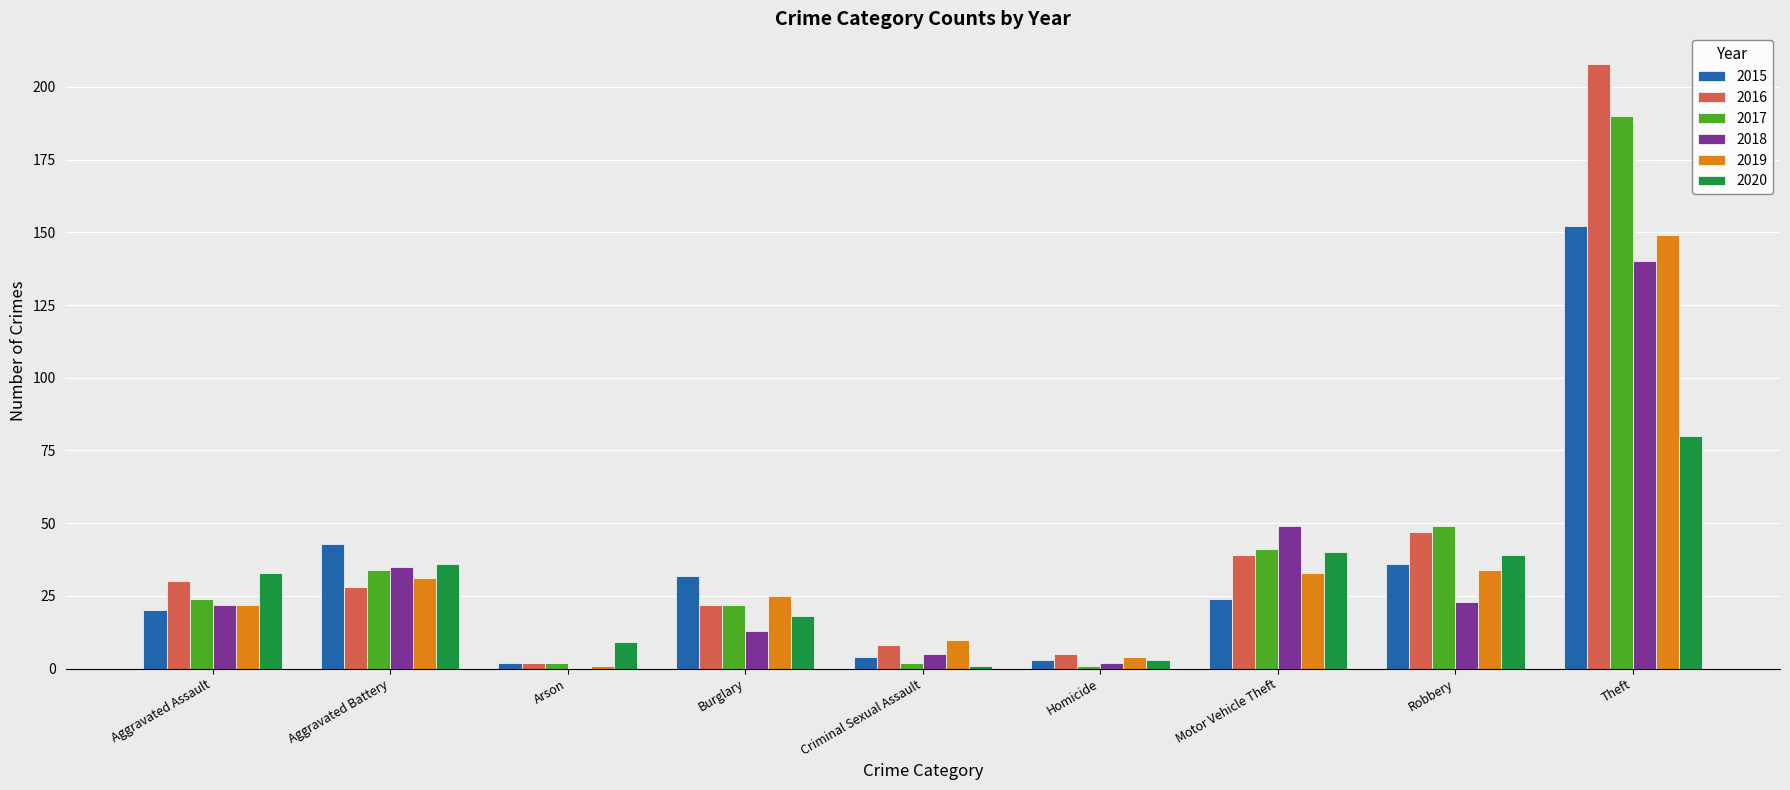

Which label corresponds to the largest value in the chart?

Theft